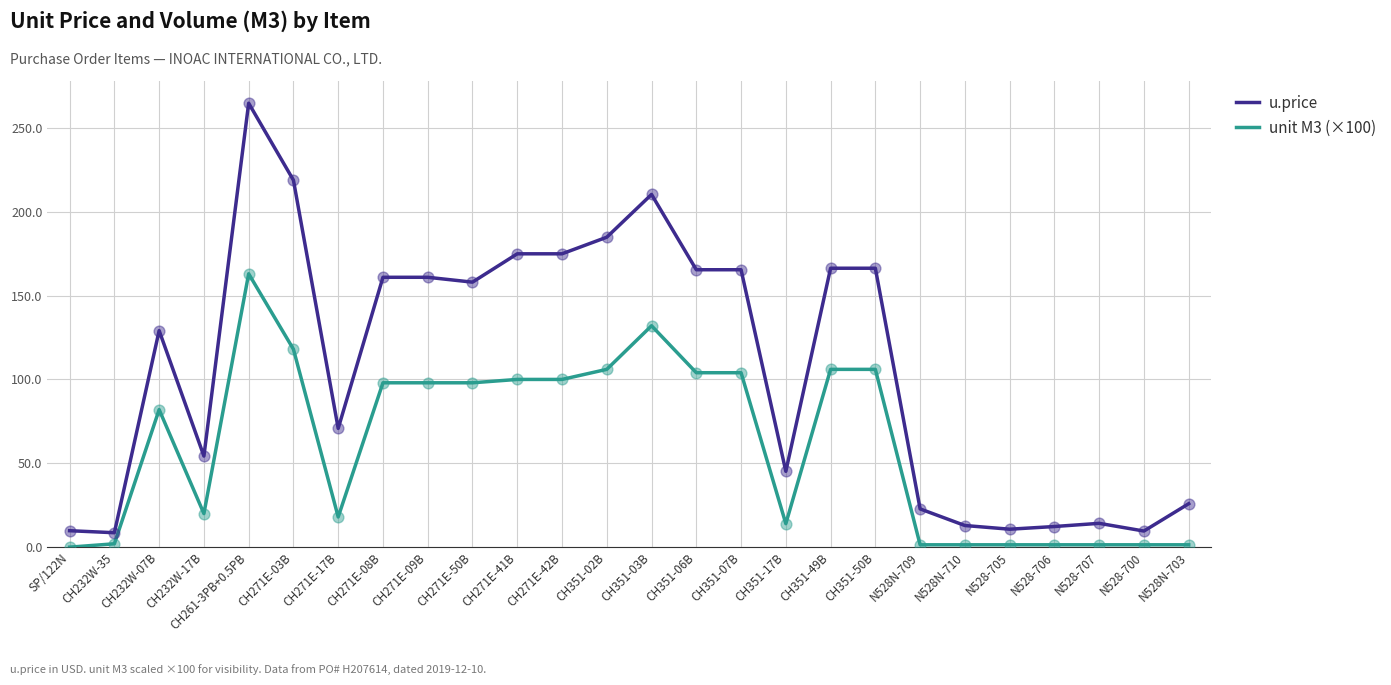

At how many categories does at least one series exceed 39?

17